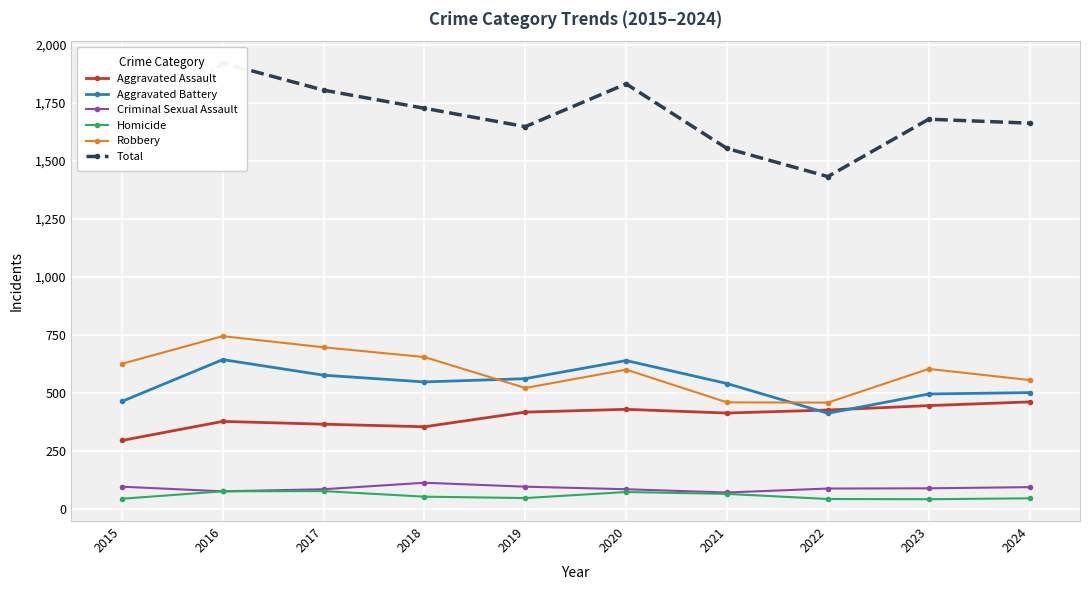

The value of Aggravated Battery at 2016 is 644. True or false?

True